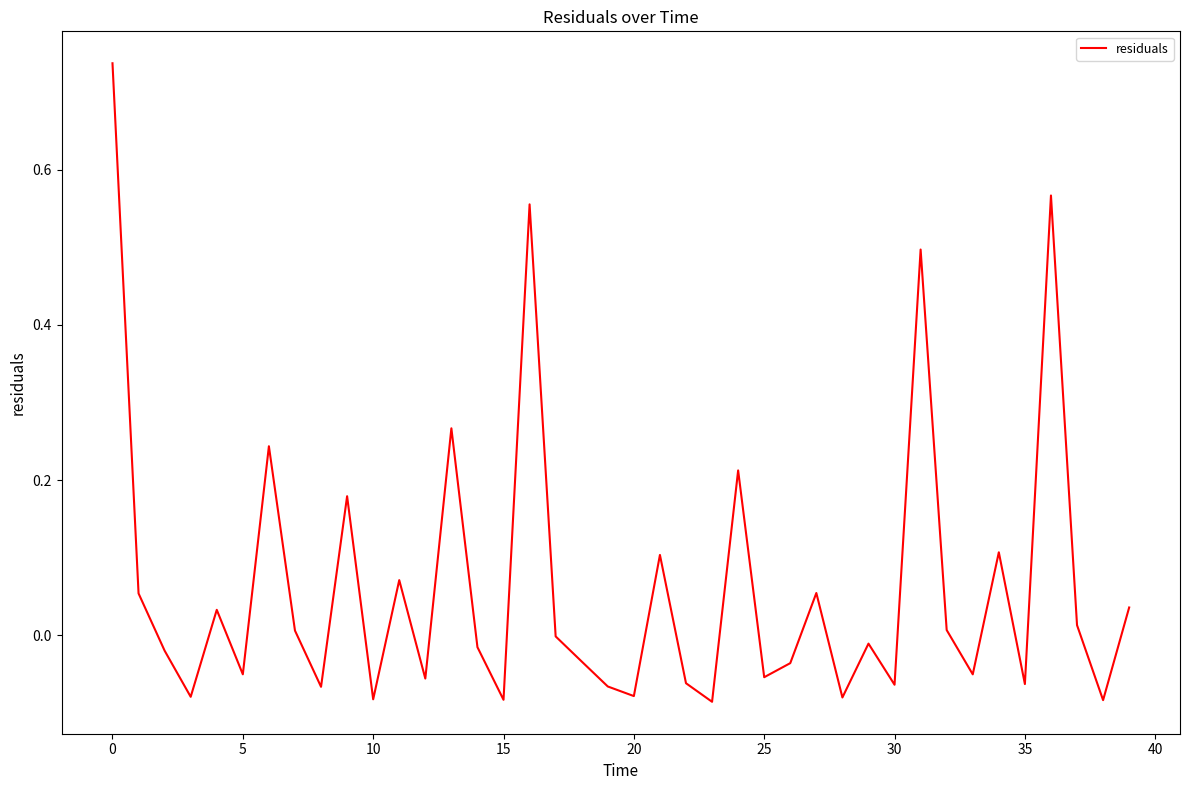

What is the difference between the maximum and minimum values?

0.8